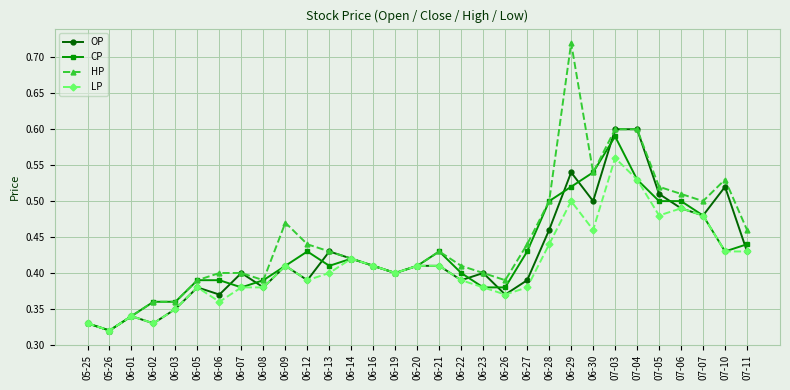

Rank the series by their maximum value, from highest to lowest.

HP, OP, CP, LP